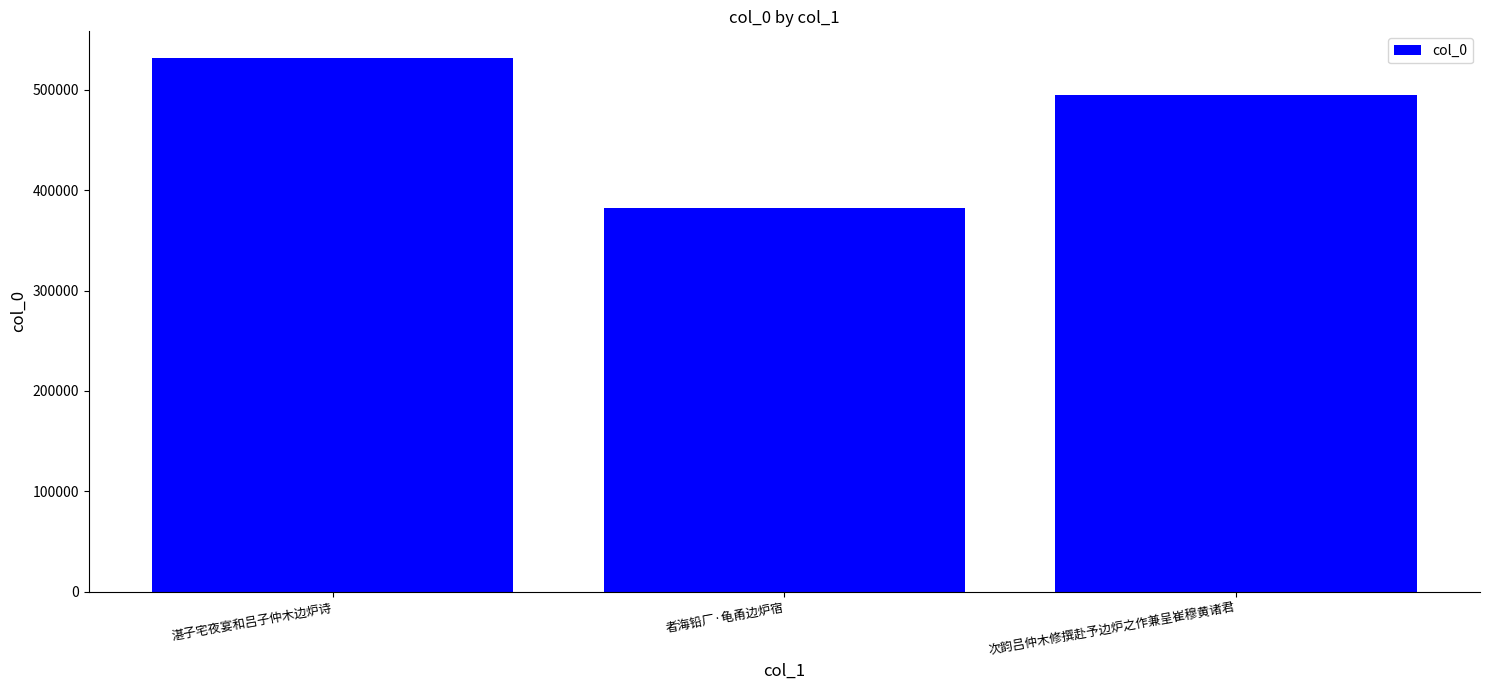

How many series are shown in this chart?

1